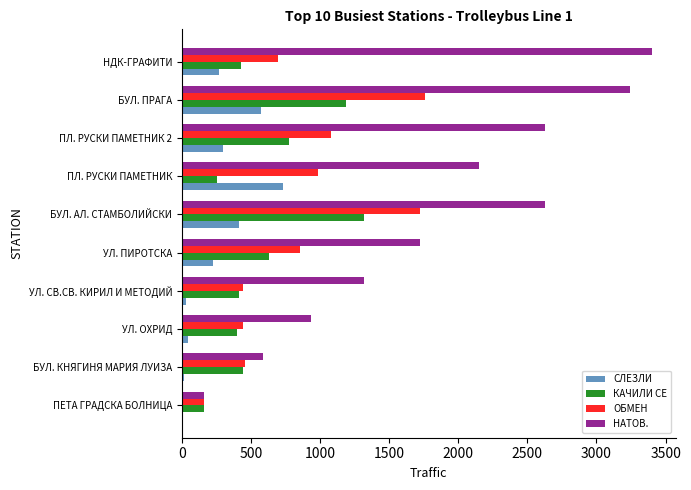

Which label corresponds to the largest value in the chart?

НДК-ГРАФИТИ